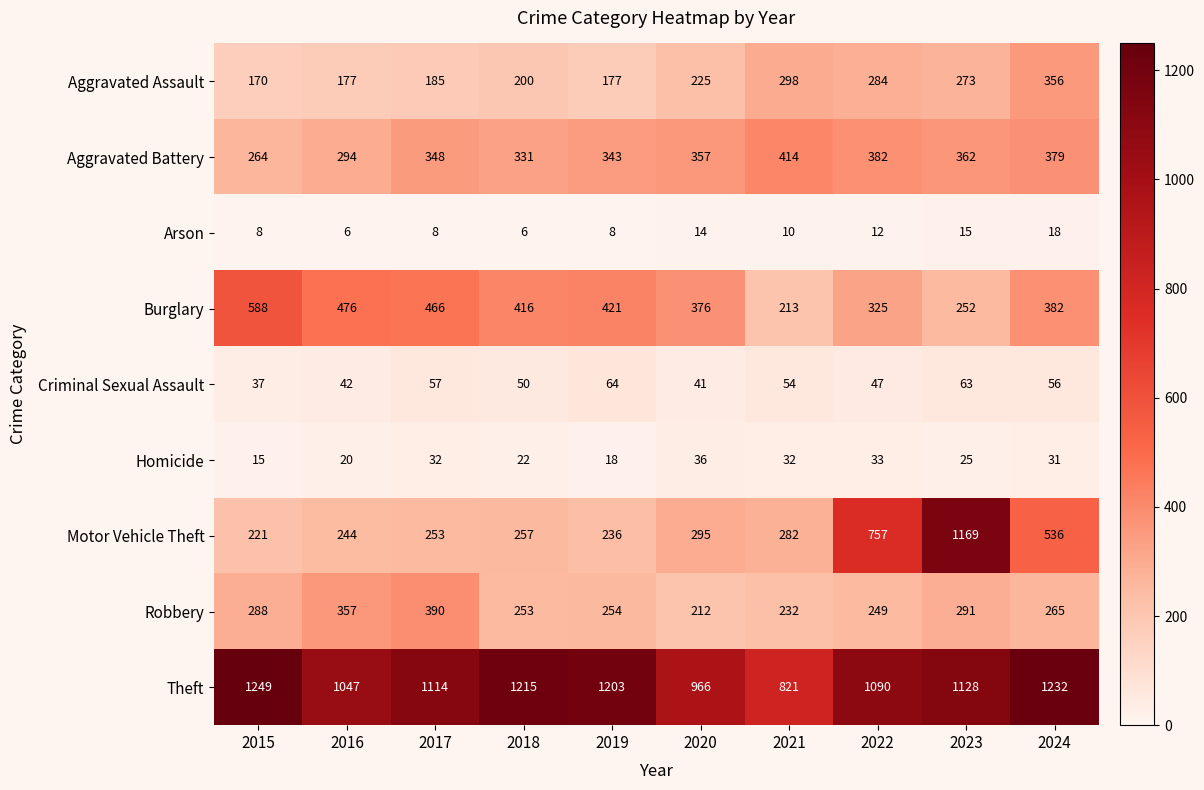

What is the difference between the highest and lowest values at 2024?

1214